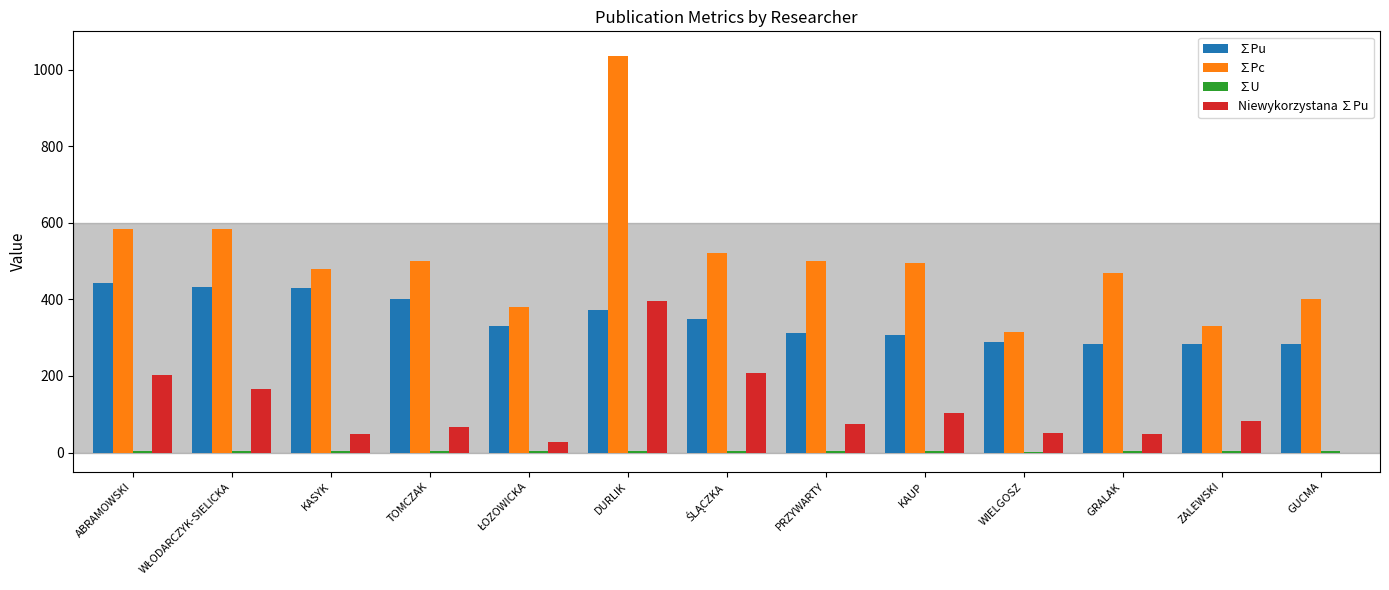

The value of Niewykorzystana ∑Pu at KASYK is 48.3. True or false?

True